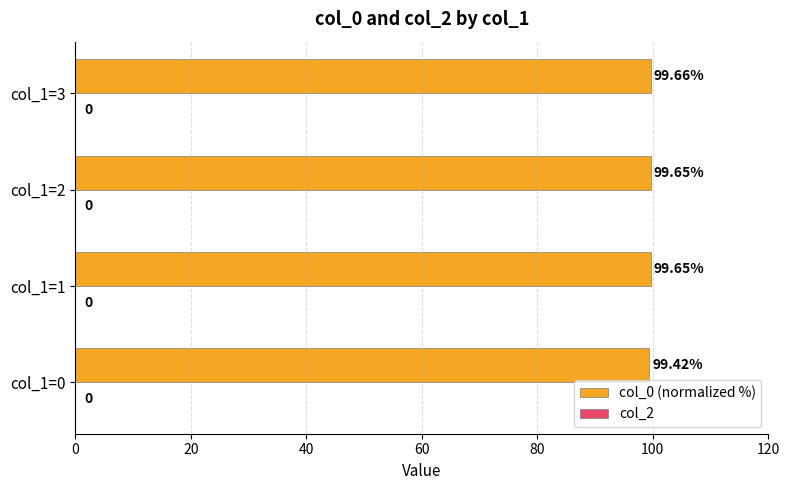

What is the ratio of the value at col_1=0 to the value at col_1=2?

1.0